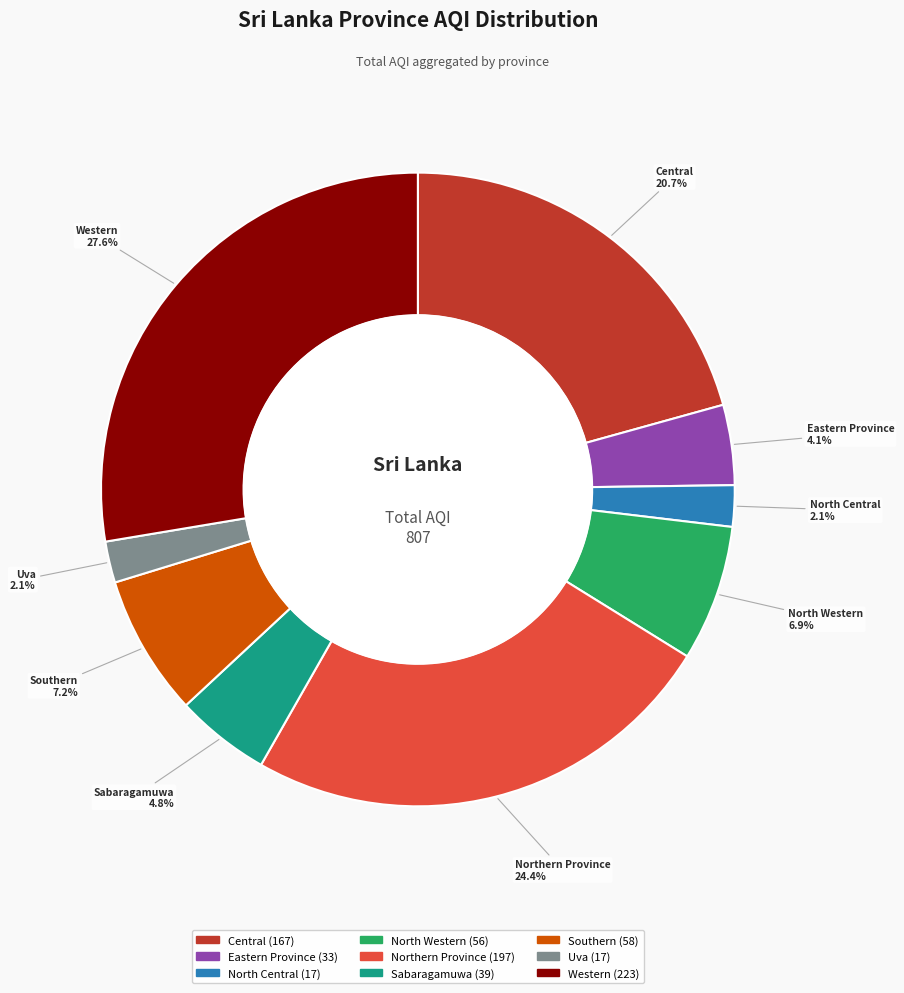

To the nearest percent, what is the difference between the largest and smallest slice percentages?

26%